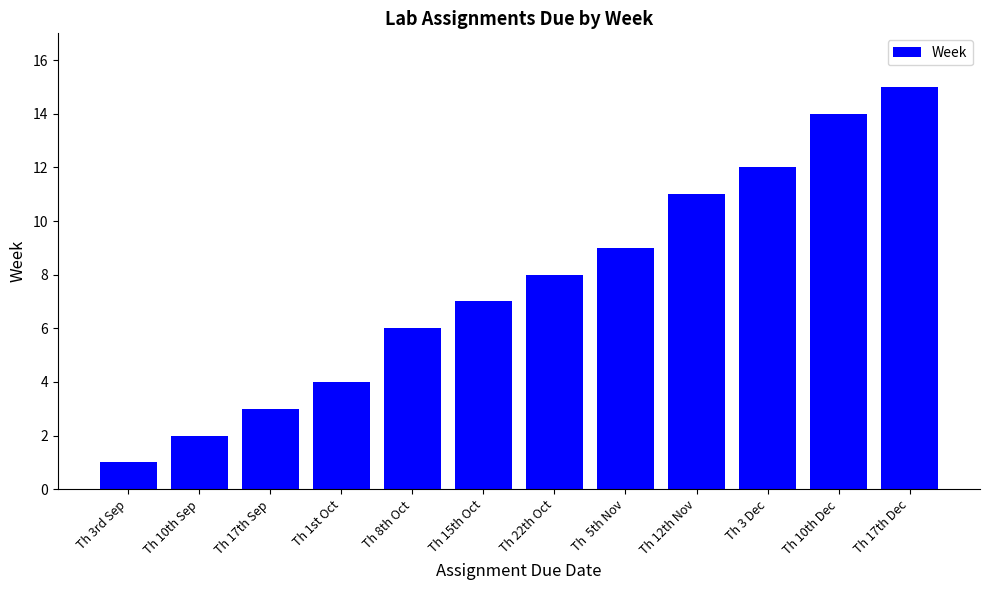

At which label is the value closest to 8?

Th 22th Oct